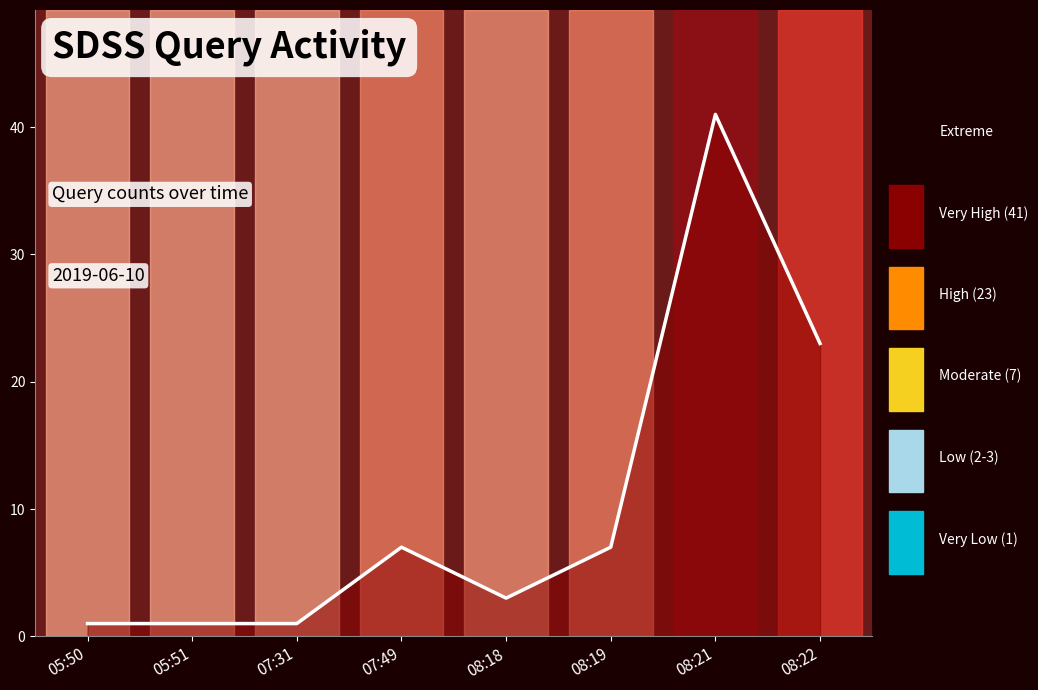

True or false: the data shows 4 at 07:49.

False